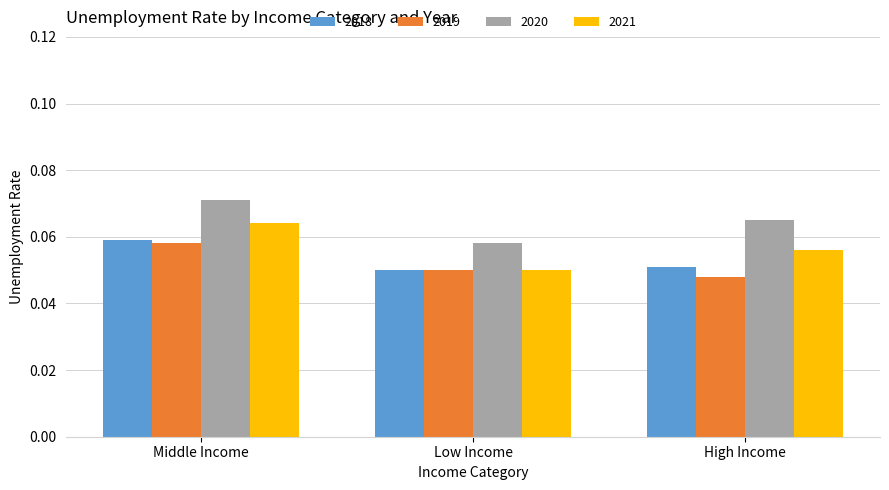

What is the label of the 3rd bar from the right?

Middle Income